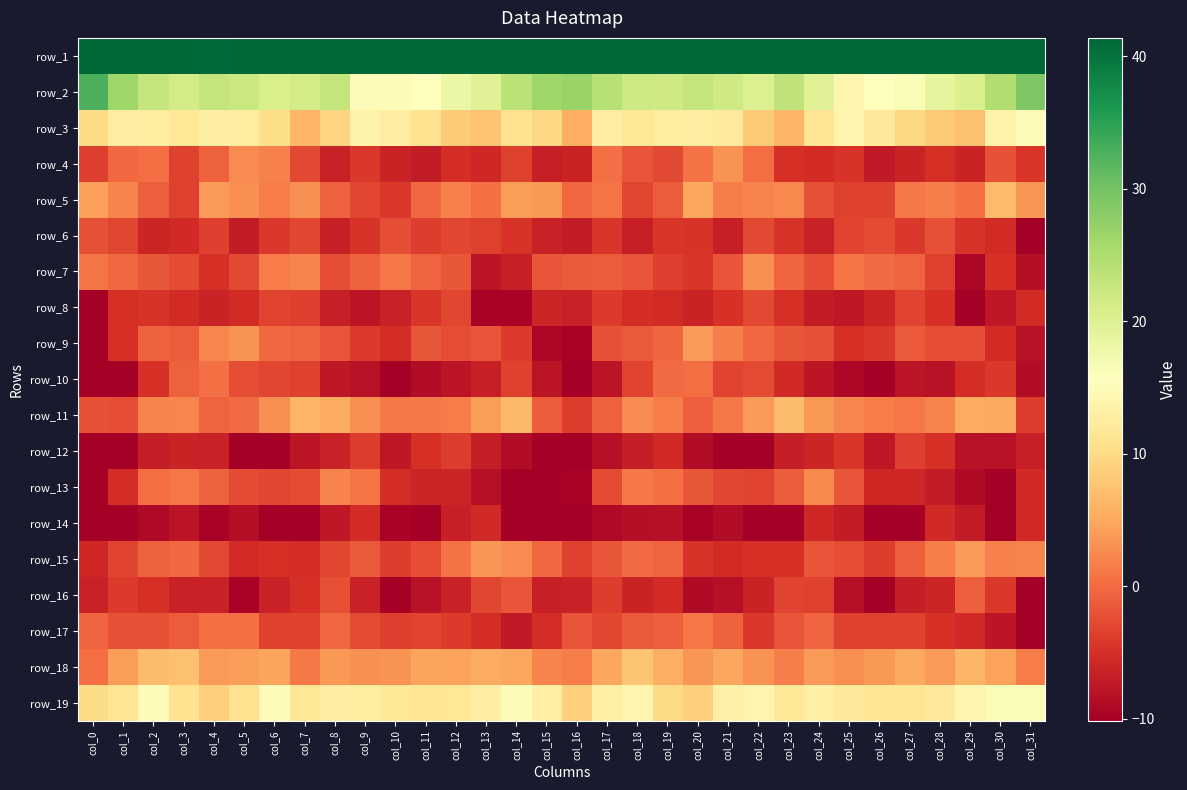

At which category is the sum across all series the highest?

col_2